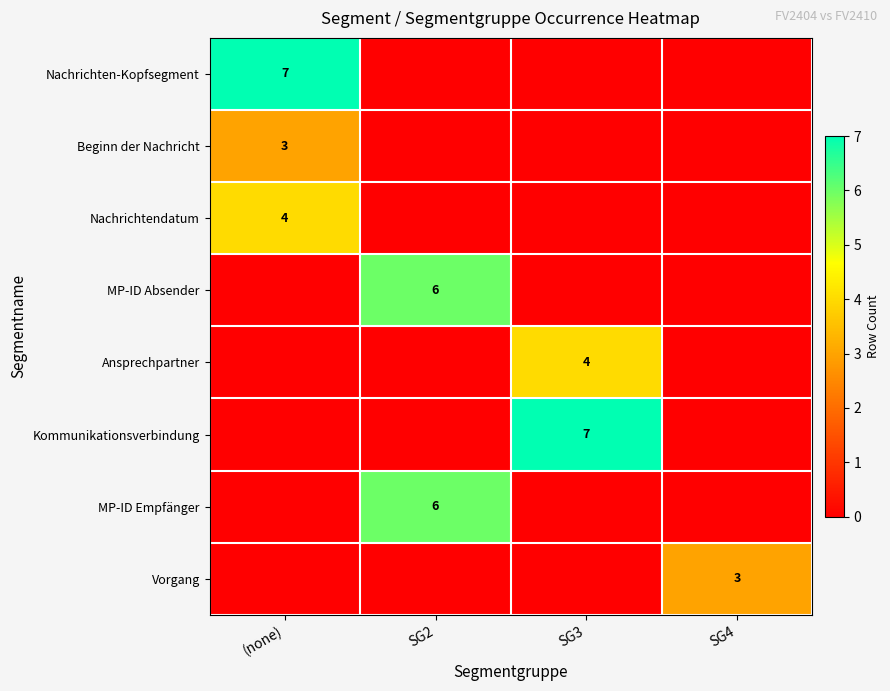

At how many categories does at least one series exceed 3?

3